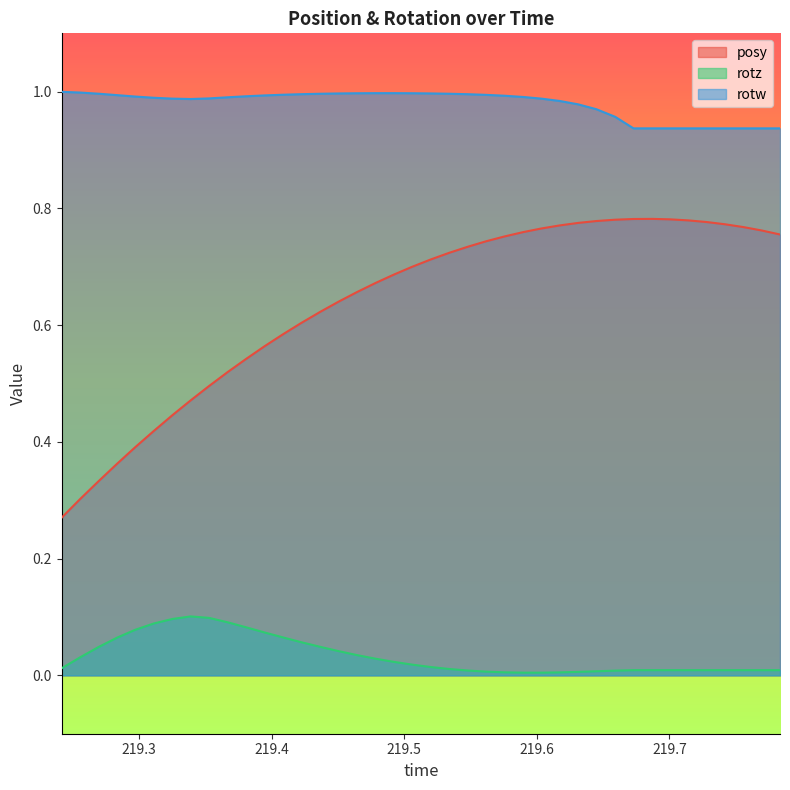

In rotz, how many points are lower than both neighbors (excluding endpoints)?

1